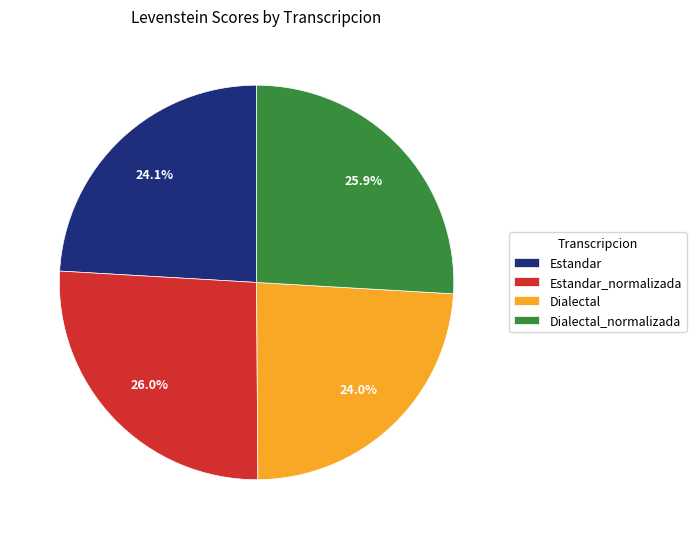

Count the number of slices in the pie.

4